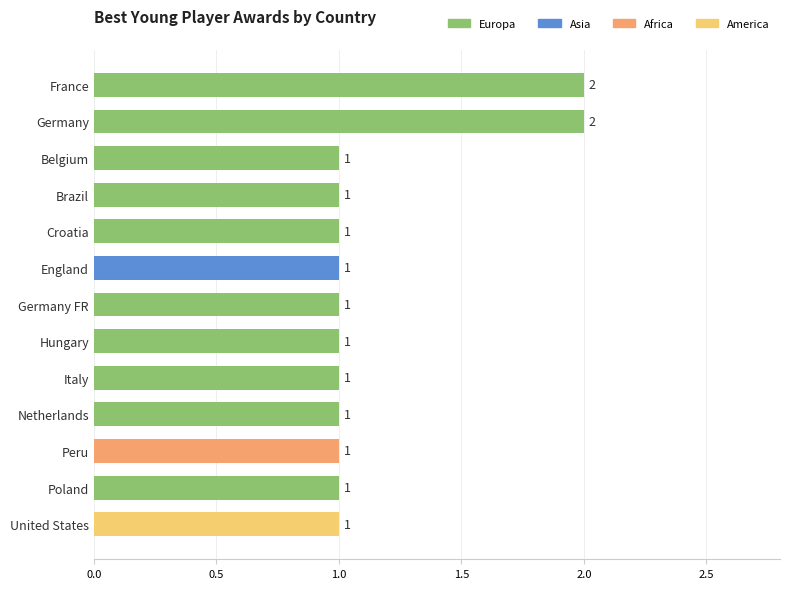

What is the smallest value displayed?

1